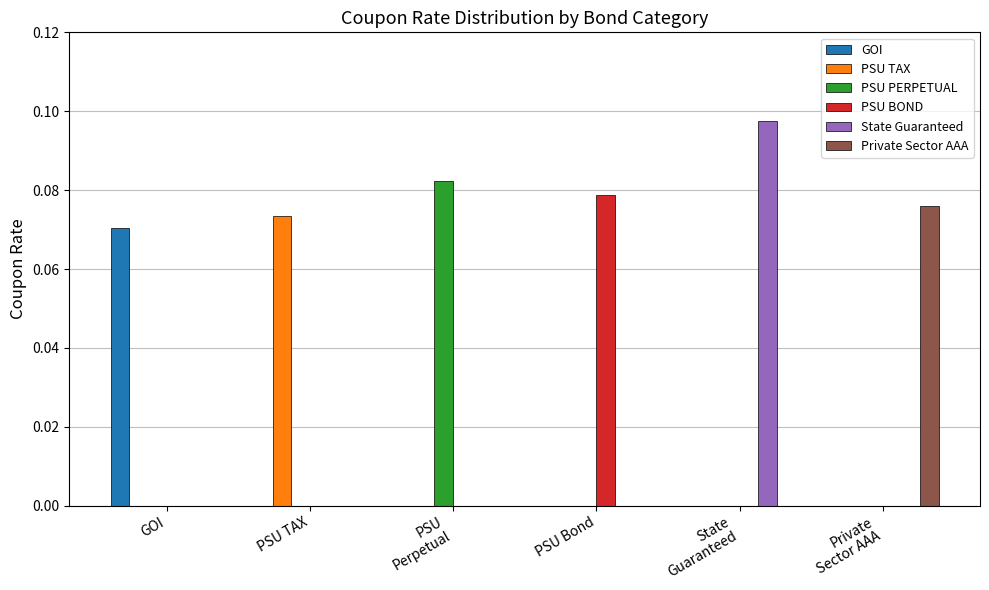

Is it true that GOI equals 0.0 at PSU Bond?

True